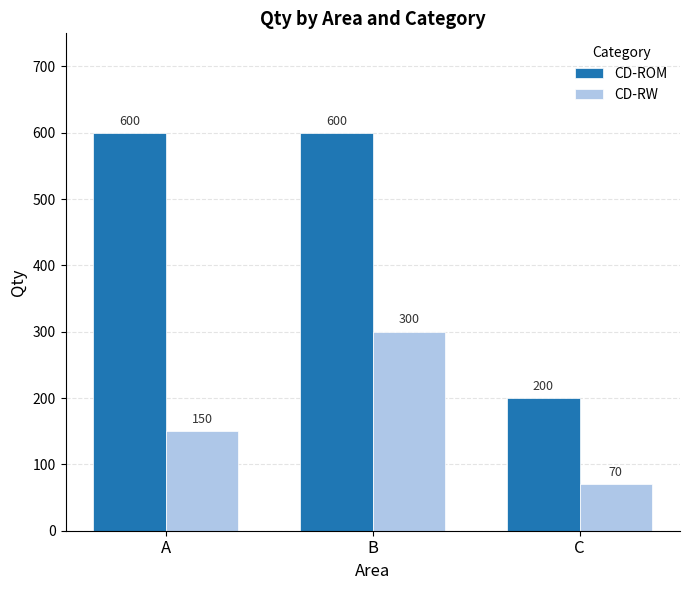

At B, list the series in order from smallest to largest.

CD-RW, CD-ROM